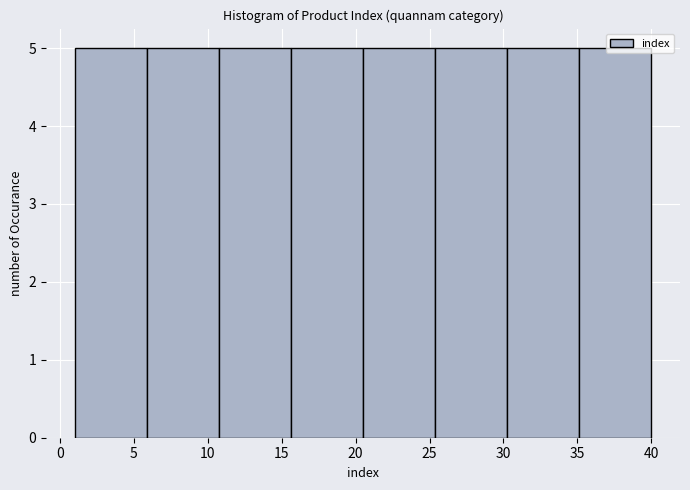

Reading left to right, transcribe this chart: for each bar, give the range it covers on the x-axis and its height. Neither the bar edges nor the heights are printed on the chart, so give them approximately, as read against the axes.

1.0 to 6.0: 5
6.0 to 11.0: 5
11.0 to 15.5: 5
15.5 to 20.5: 5
20.5 to 25.5: 5
25.5 to 30.5: 5
30.5 to 35.0: 5
35.0 to 40.0: 5